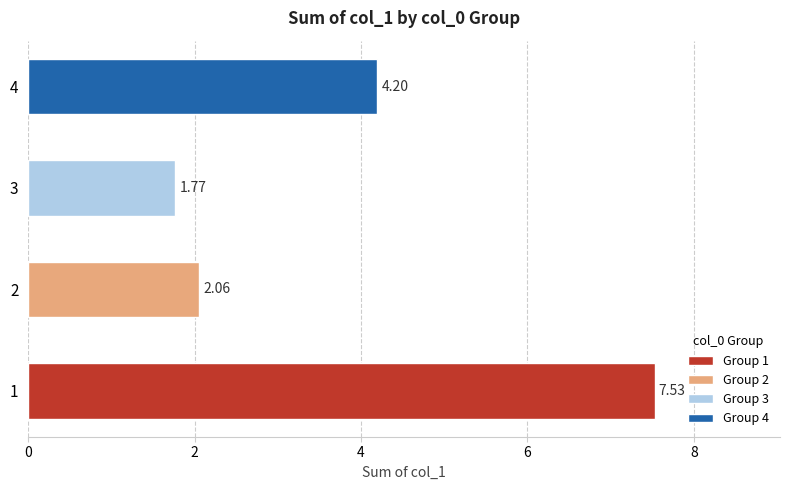

What is the sum of the values at 4 and 1?

11.7